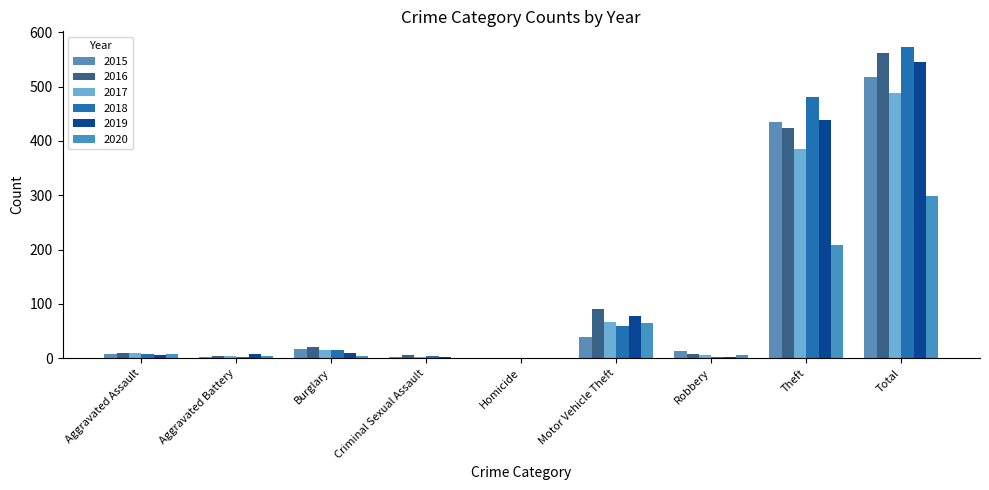

At which category is the sum across all series the highest?

Total